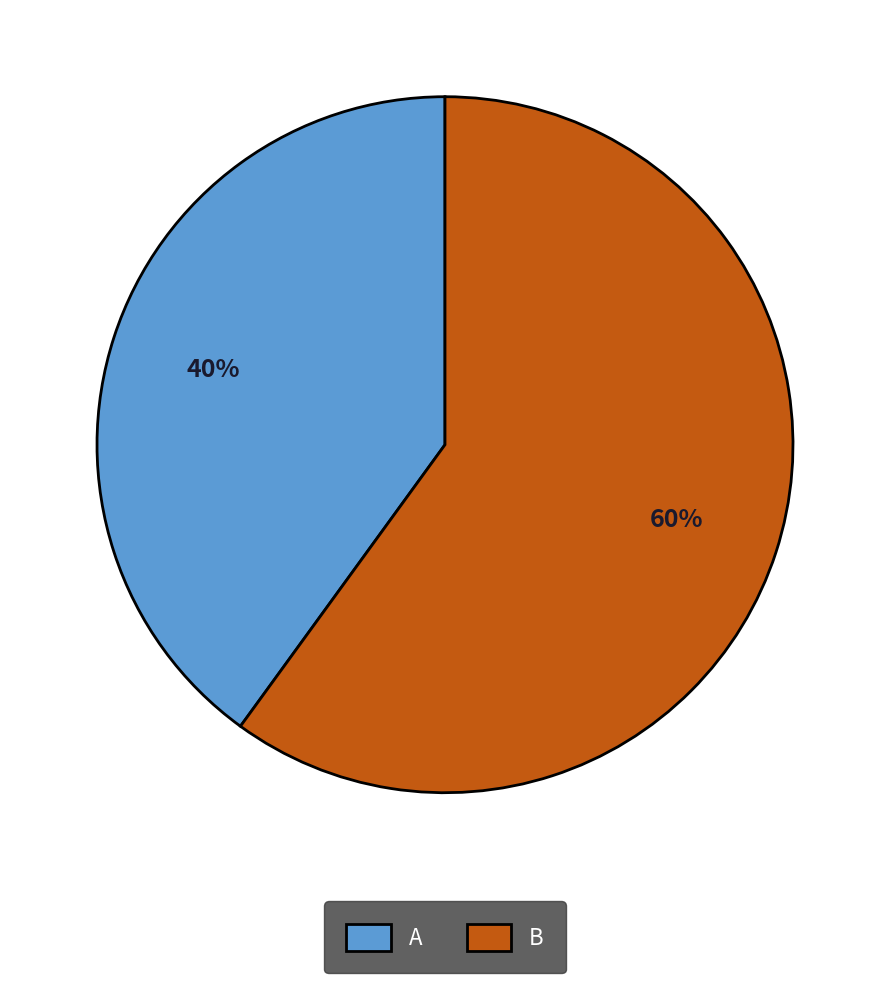

The B slice represents 75% of the pie. True or false?

False